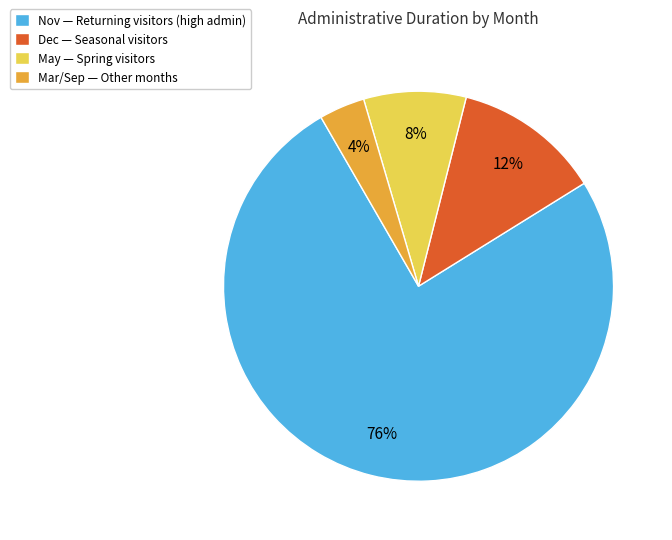

To the nearest percent, what percentage of the pie is Nov — Returning visitors (high admin)?

76%